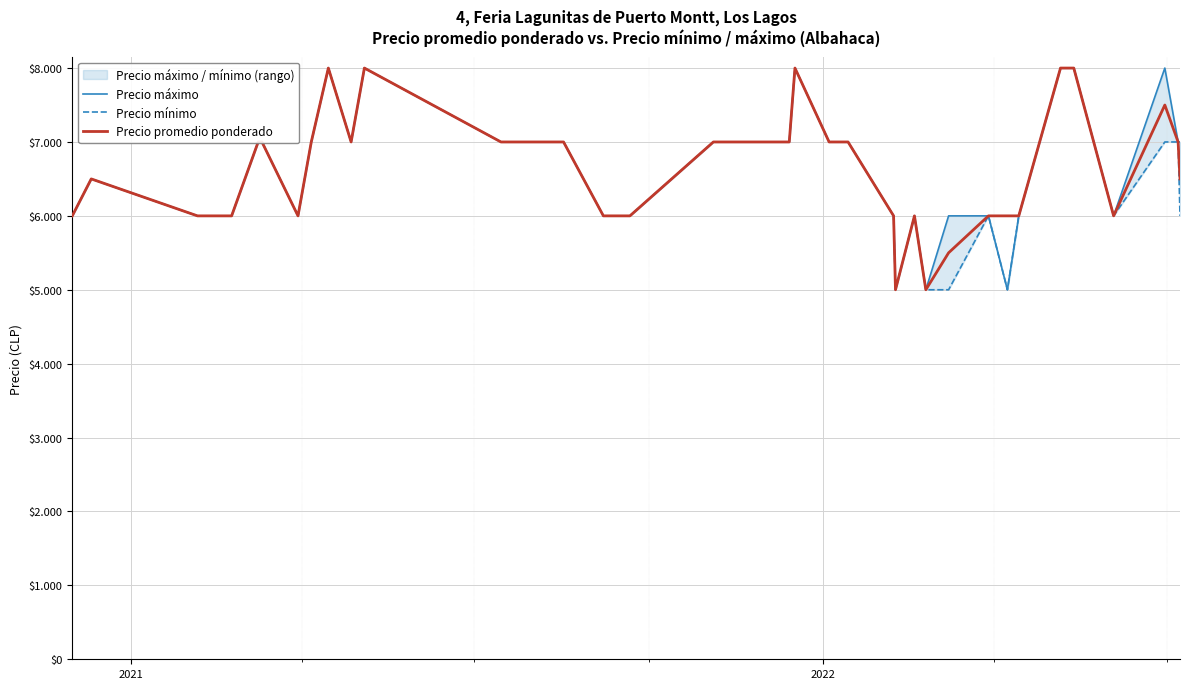

True or false: Precio máximo has a value of 3763 at 5.

False